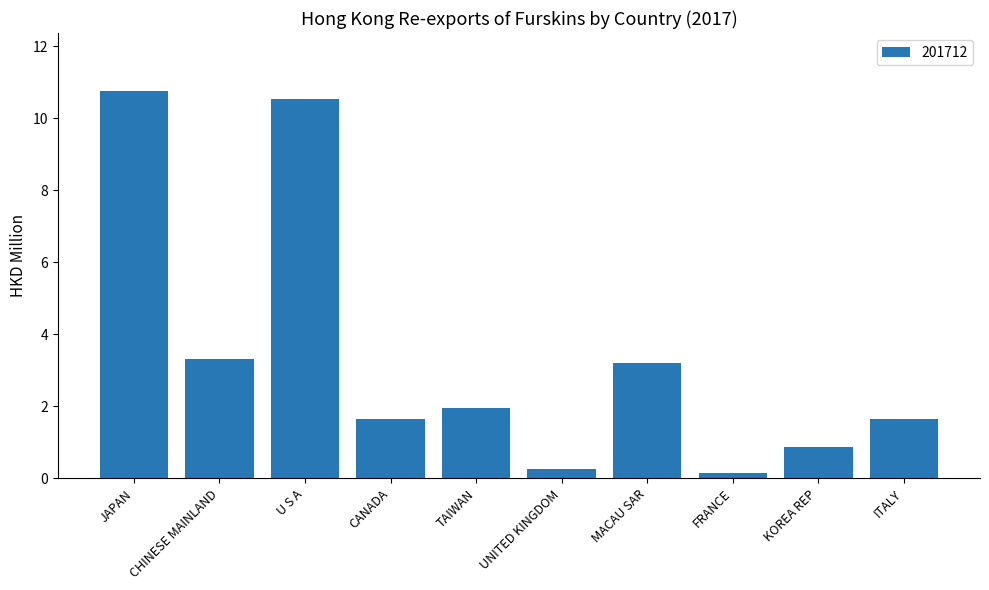

What is the value of the 9th bar from the left?

0.9